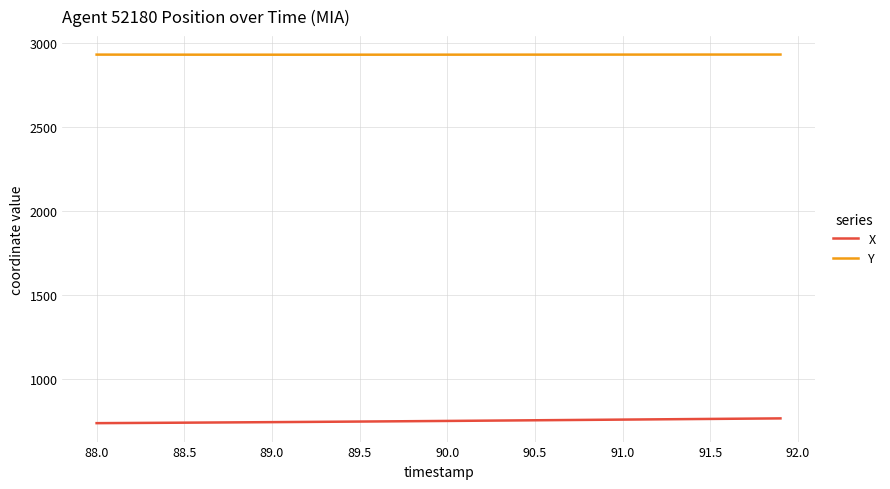

What is the difference between the second highest and minimum values in the X series?

27.6